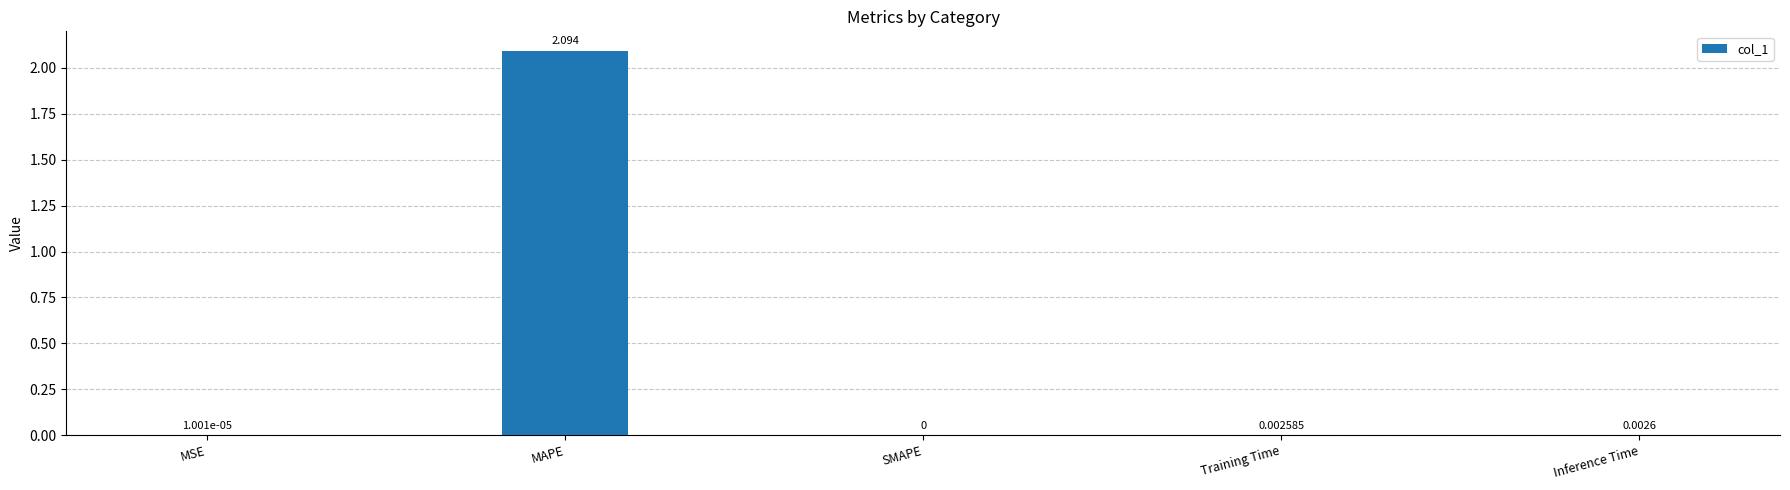

At which label is the value closest to 1?

Inference Time